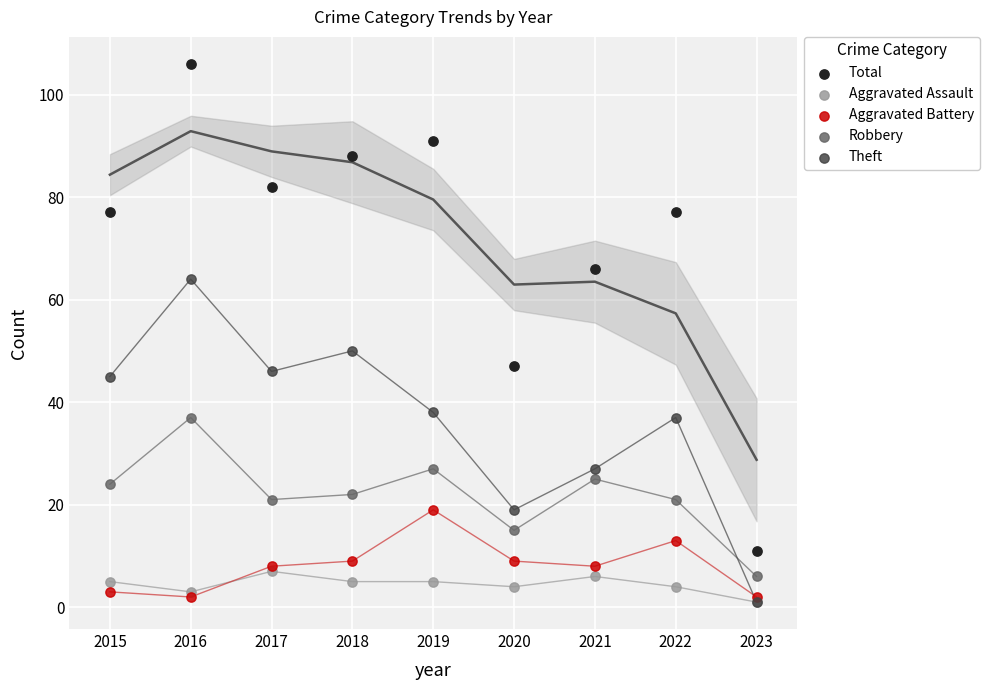

Across all series, what Y value is closest to 53?

50